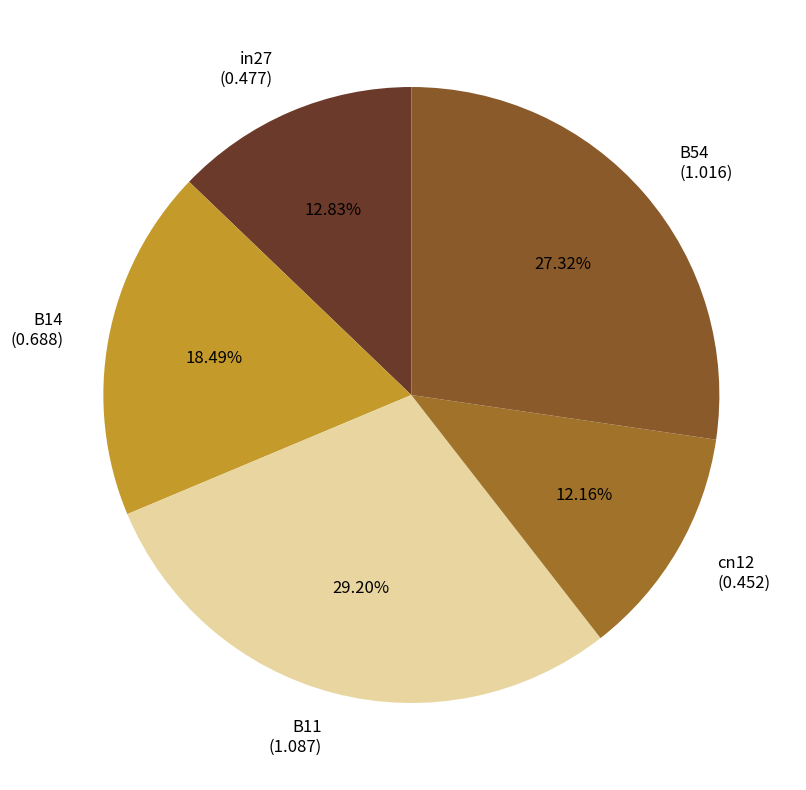

Rank the categories by value from lowest to highest.

cn12, in27, B14, B54, B11